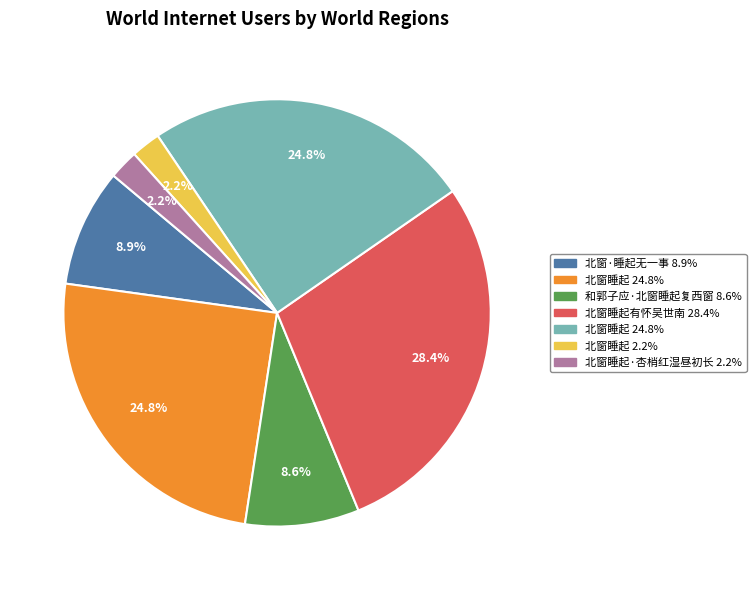

Does any single category account for the majority?

No